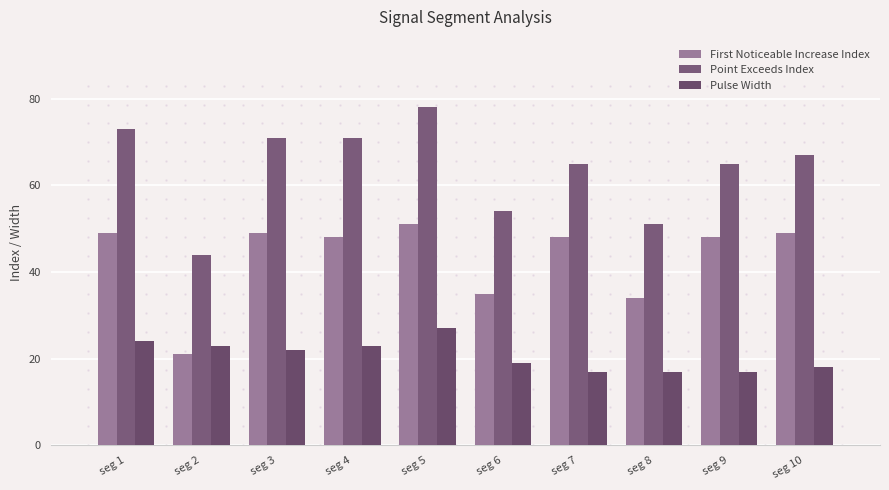

How many bars are there in total?

30